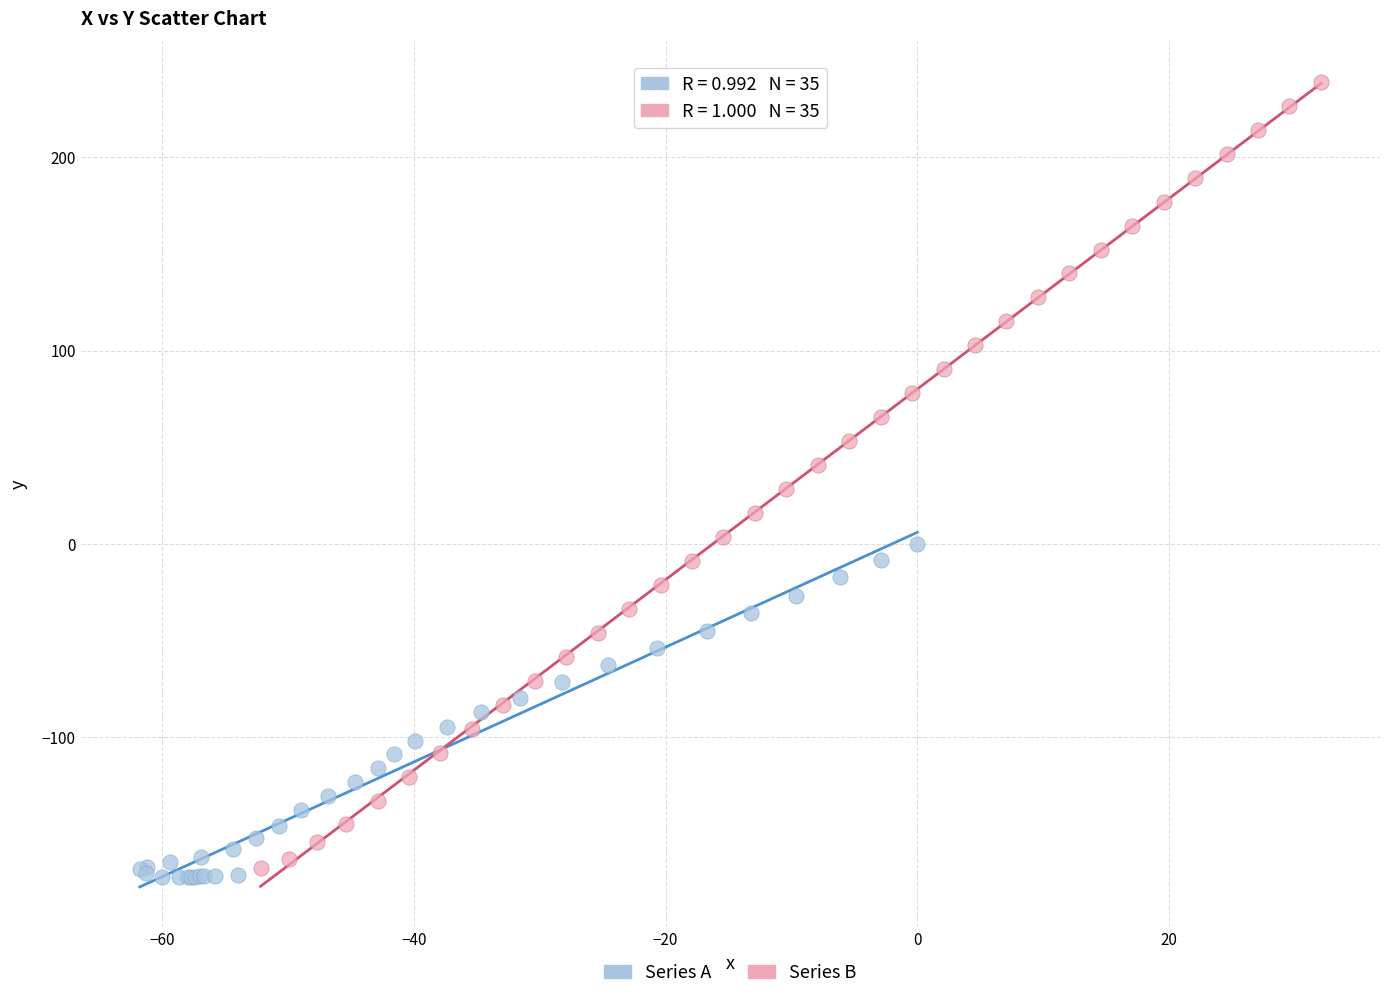

Which series contains the highest Y value?

Series B